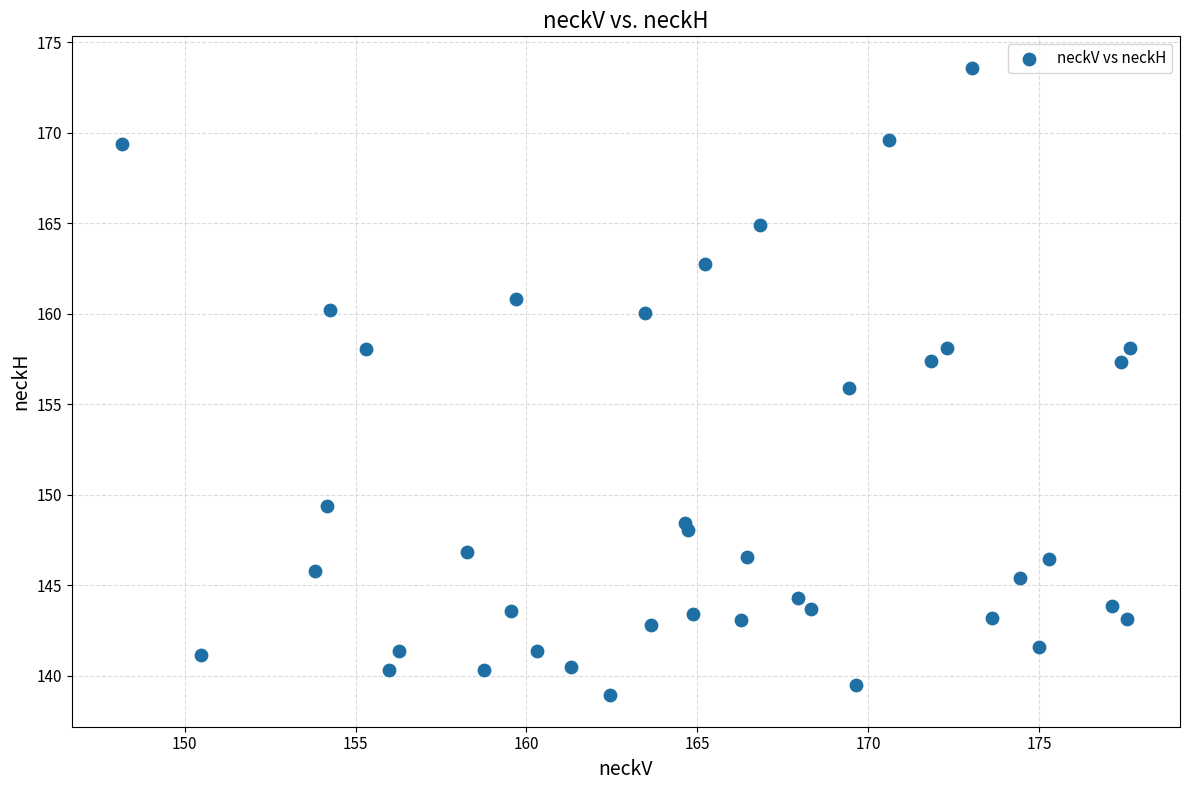

What is the range of X values (max minus min)?

29.5